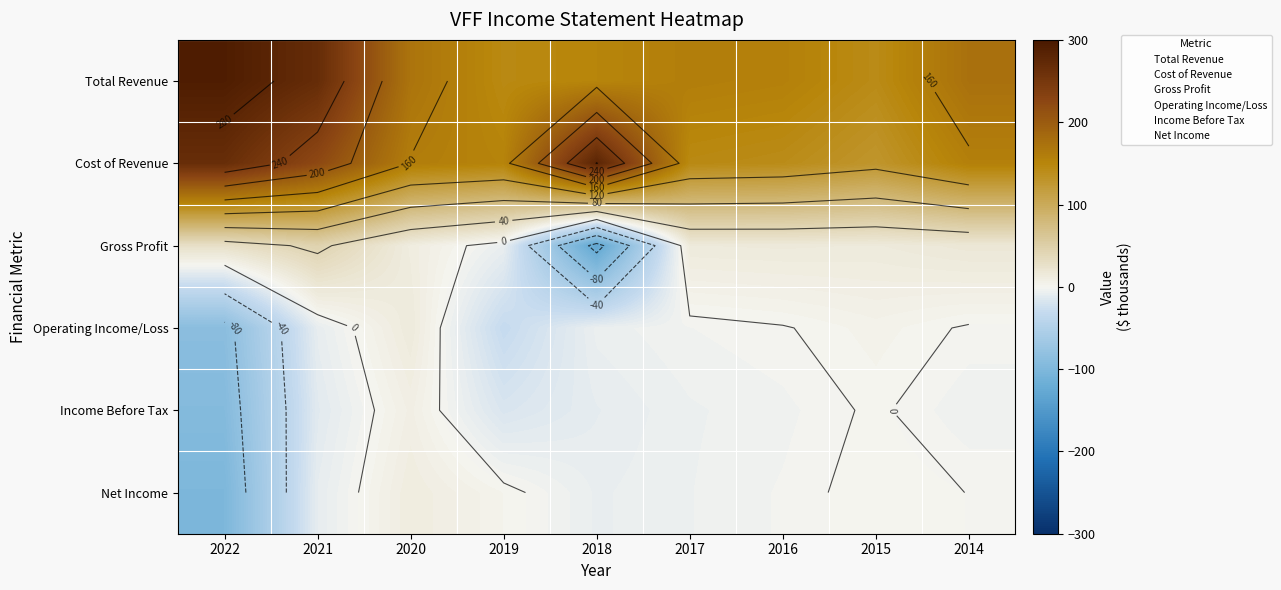

What is the spread (max minus min) of values at 2015?

141.0